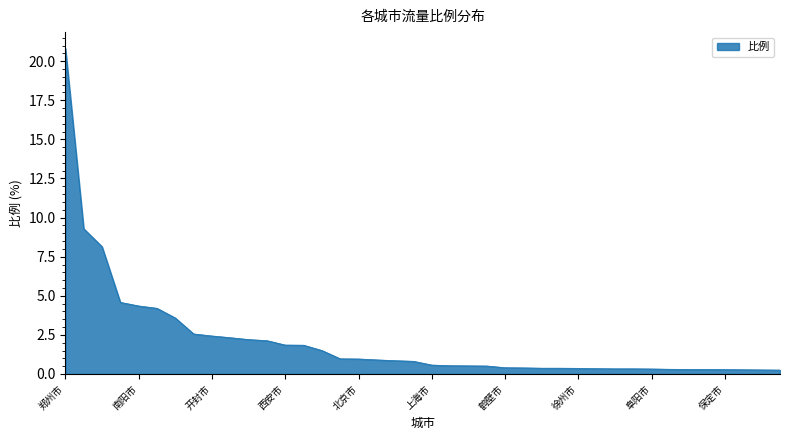

What is the difference between the maximum and minimum values?

20.6